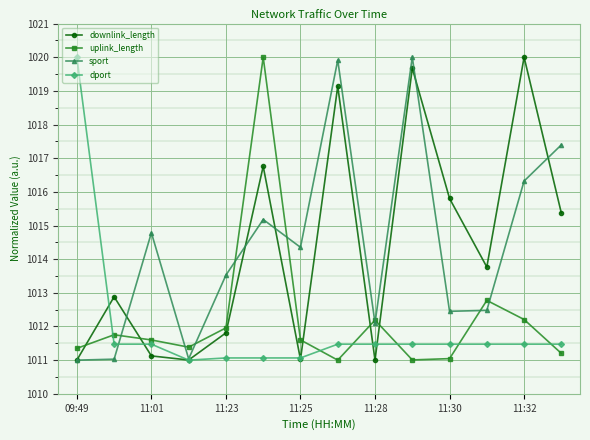

What is the lowest value of the dport series?

1011.0